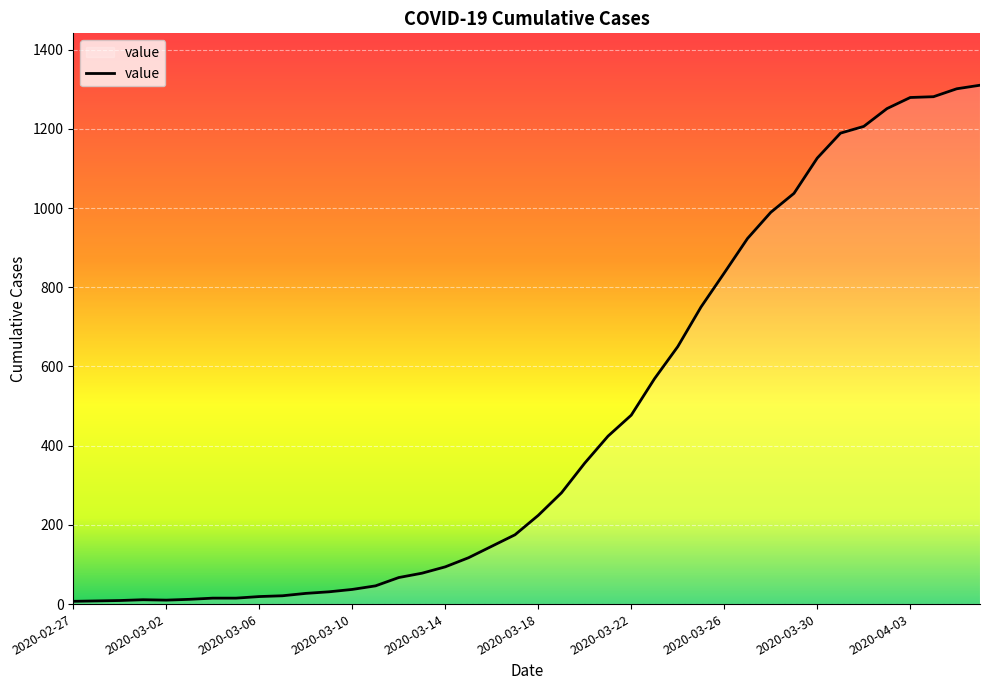

What is the difference between the maximum and minimum values?

1303